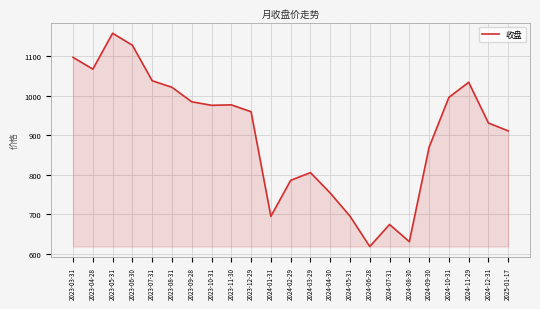

How many values exceed 959?

12